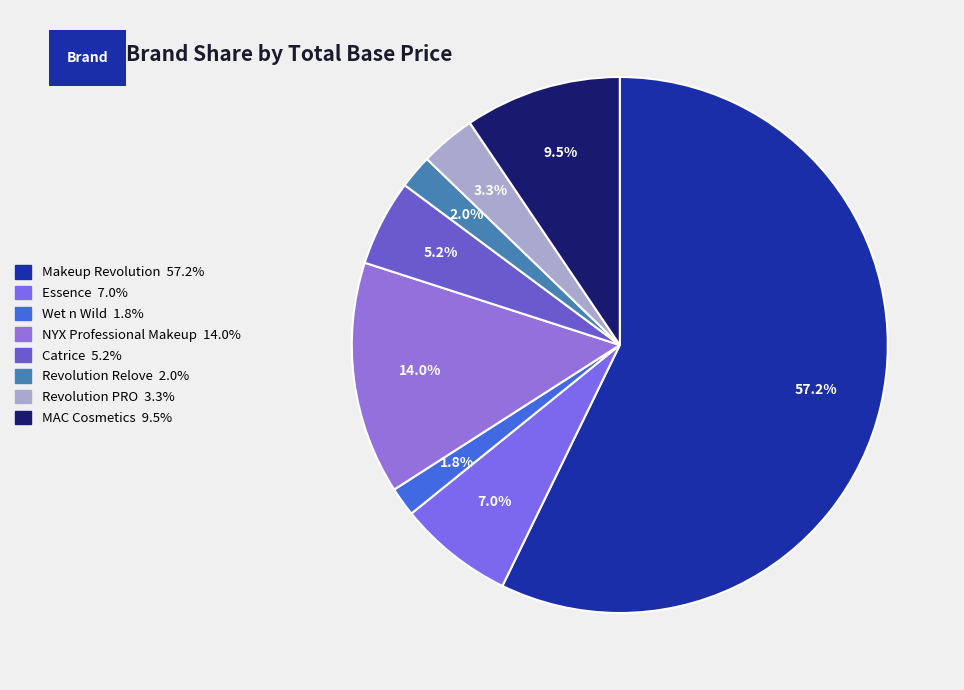

How many slices are in this pie chart?

8